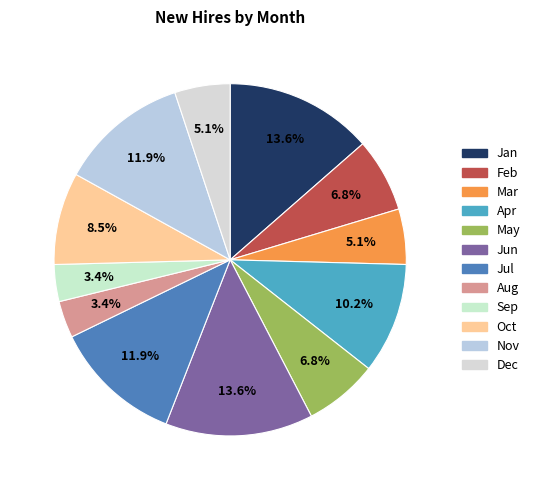

Which has a higher value, Aug or Mar?

Mar